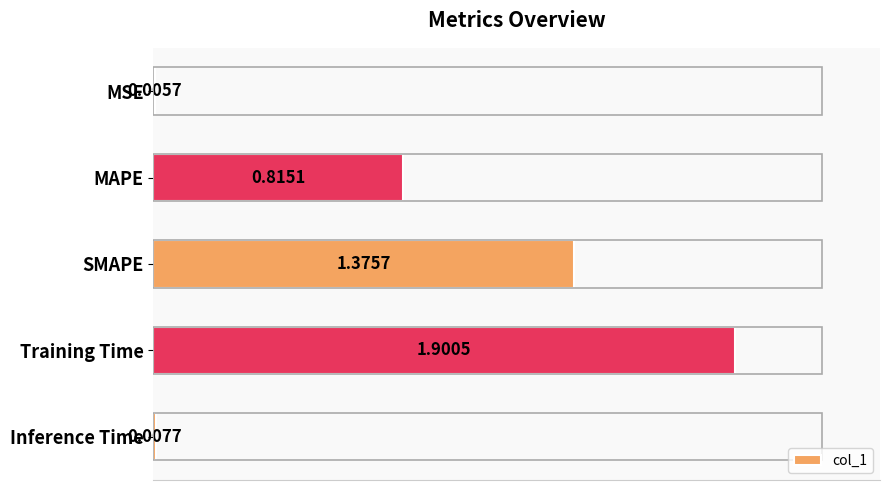

What is the sum of all values?

4.1